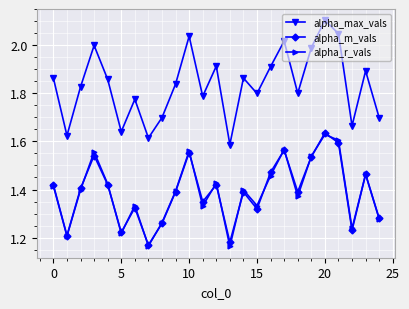

Which series has the largest total across all categories?

alpha_max_vals